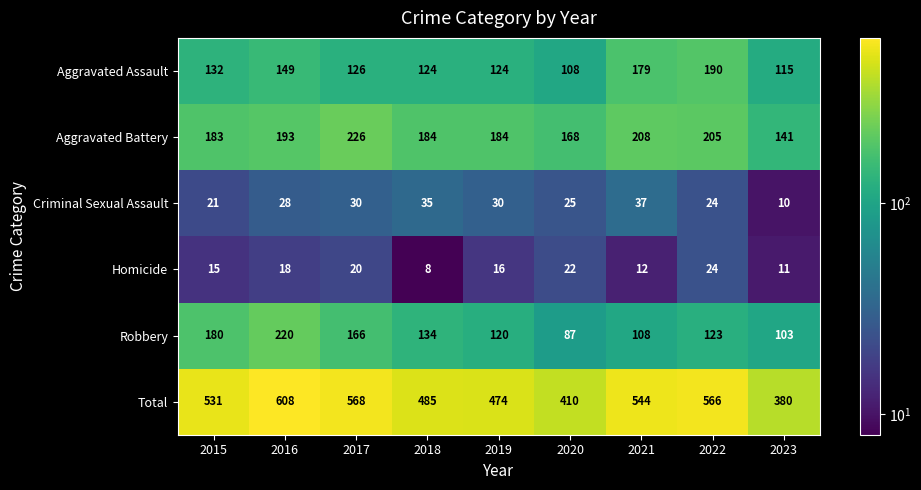

Is it true that Robbery equals 68 at 2021?

False